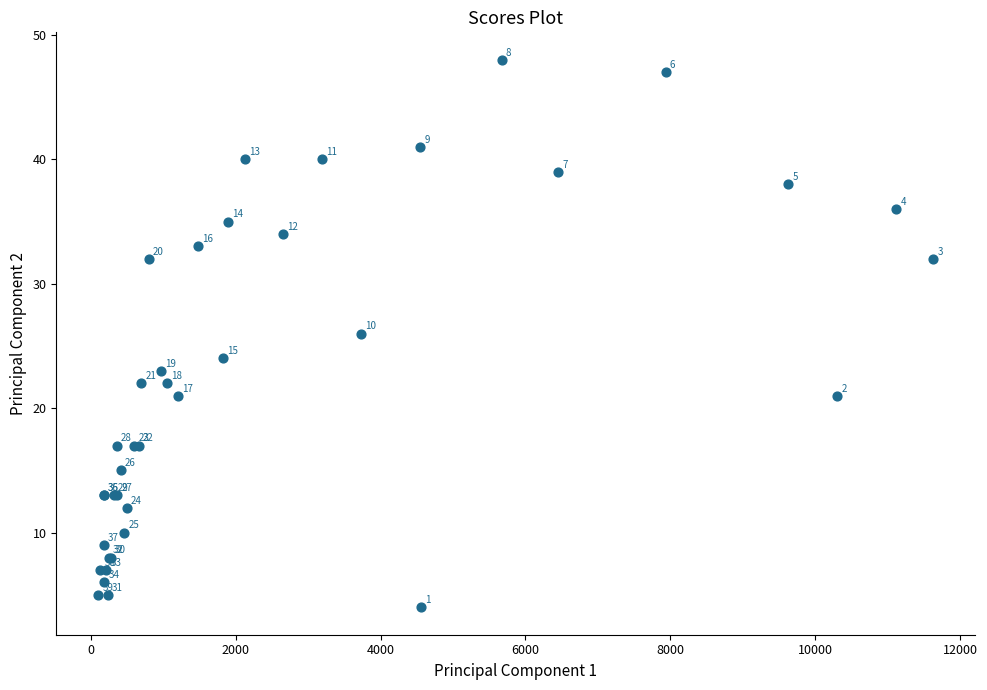

What Y value in the scatter plot is closest to 26?

26